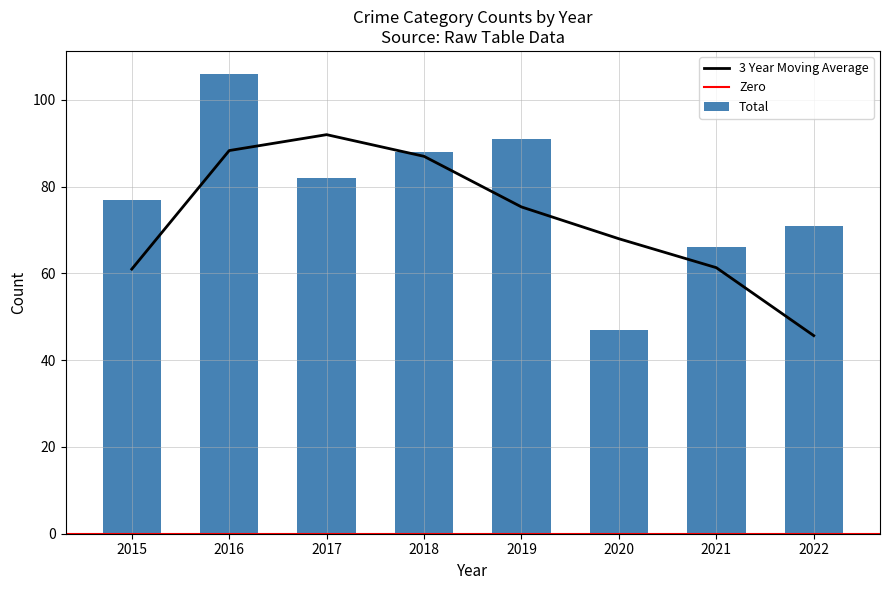

The 3 Year Moving Average series shows 79.9 at 2015. True or false?

False